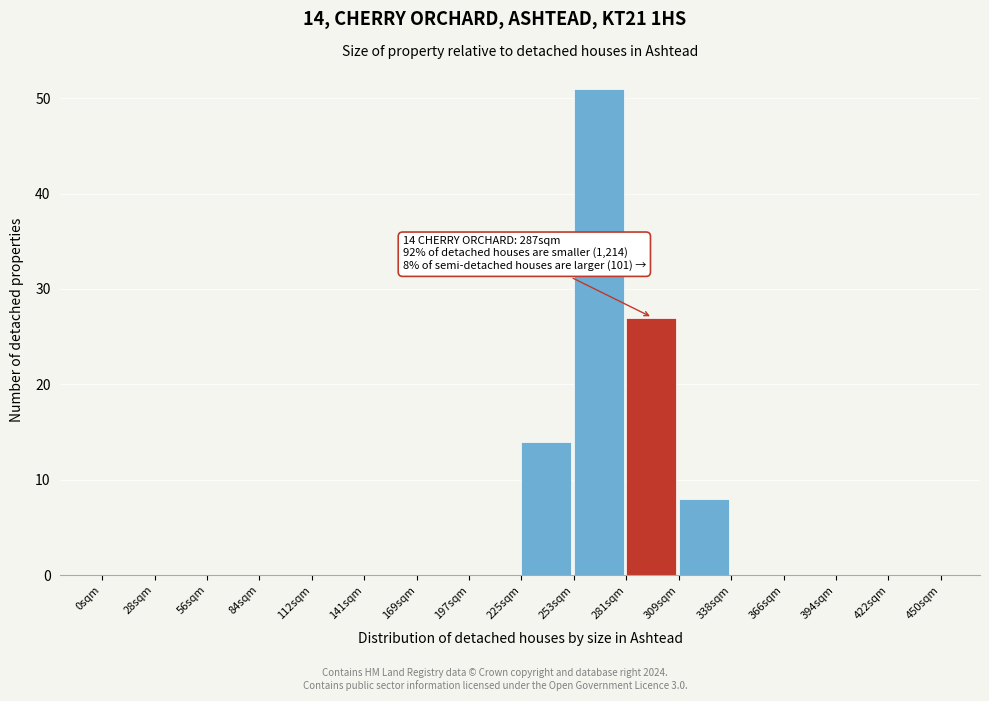

Reading left to right, what are all the values shown in this chart?

0sqm=0	28sqm=0	56sqm=0	84sqm=0	112sqm=0	141sqm=0	169sqm=0	197sqm=0	225sqm=14	253sqm=51	281sqm=27	309sqm=8	338sqm=0	366sqm=0	394sqm=0	422sqm=0